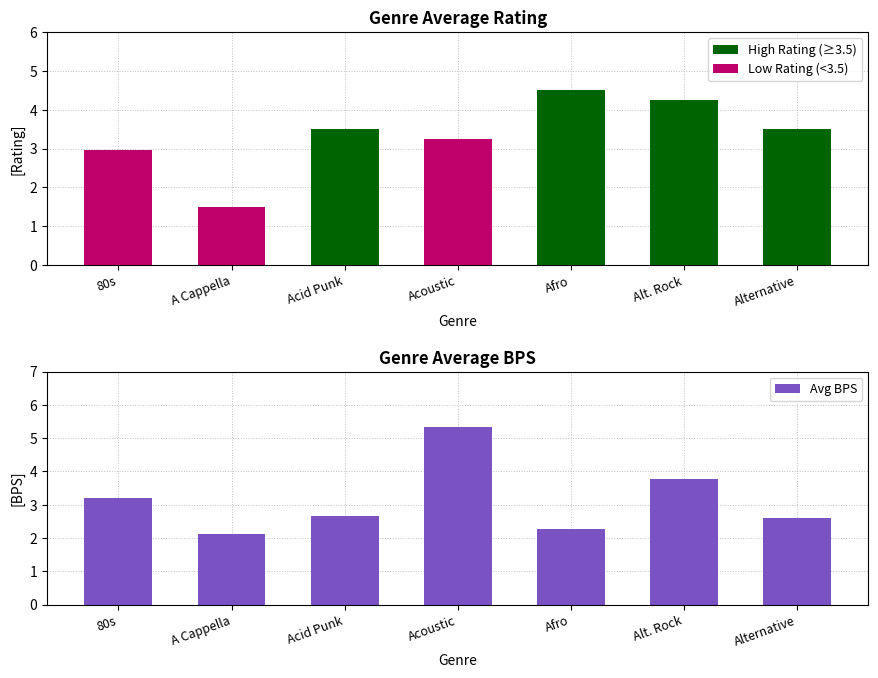

Reading left to right, what are all the values shown in this chart?

Avg Rating: 3.0	1.5	3.5	3.2	4.5	4.2	3.5
Avg BPS: 3.2	2.1	2.7	5.3	2.3	3.8	2.6